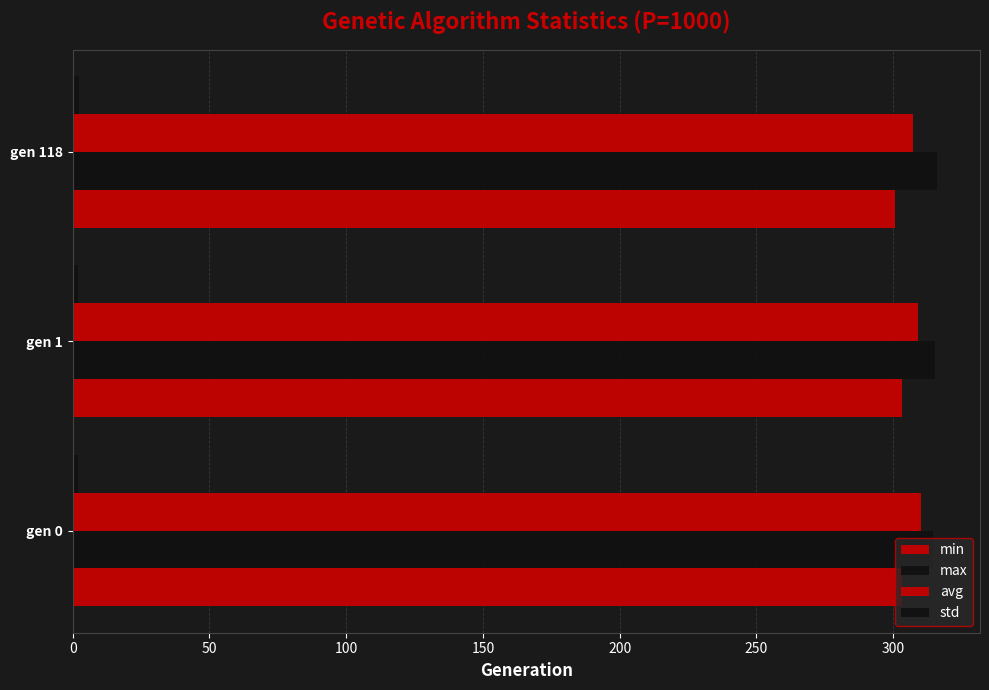

How many categories are shown in the chart?

3